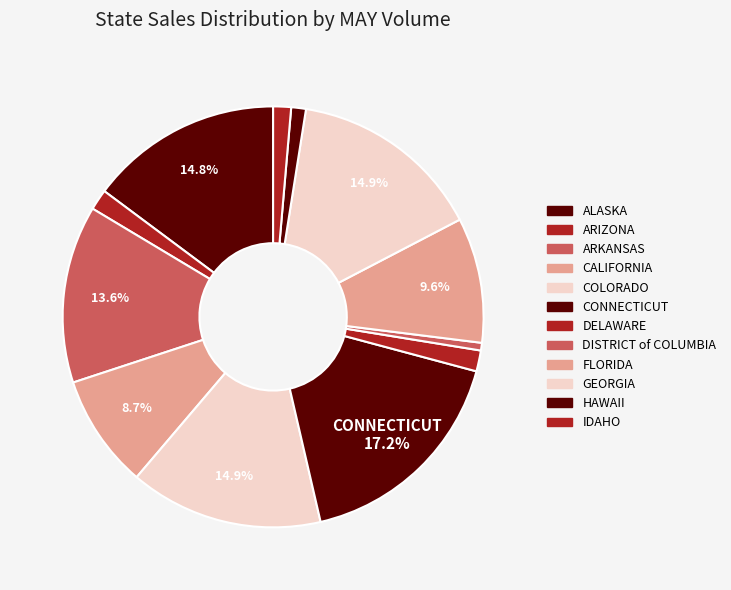

Is there any slice that represents more than half of the pie?

No